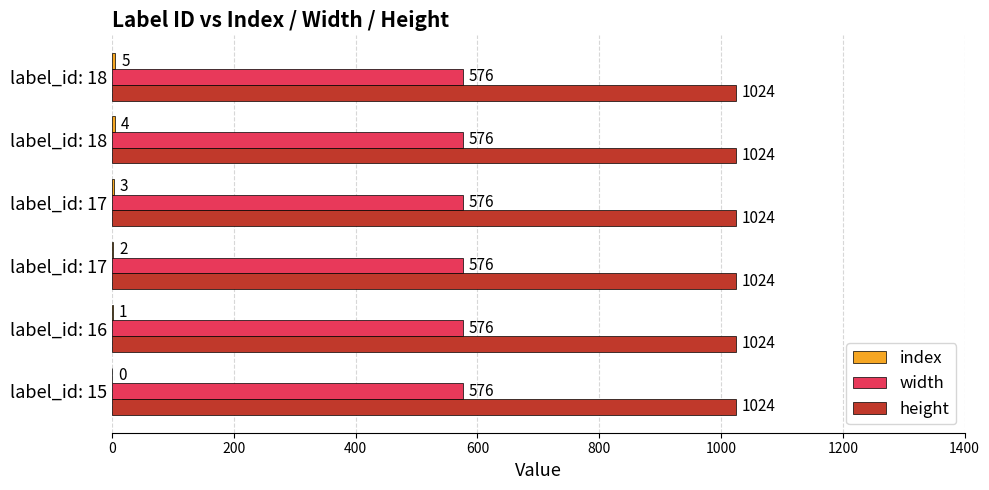

How many series are shown in this chart?

3